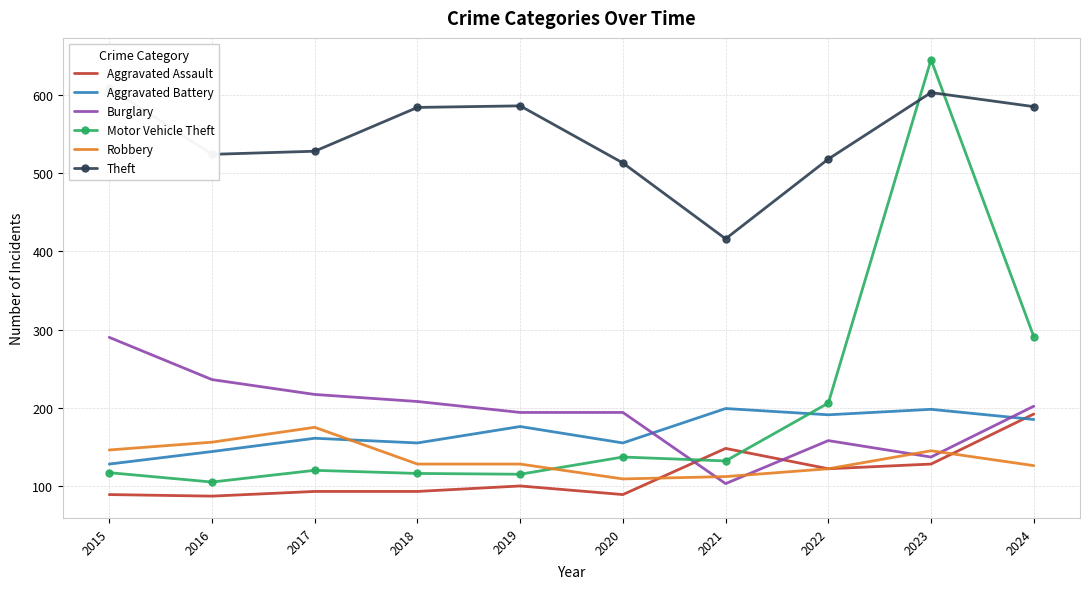

At 2018, list the series in order from smallest to largest.

Aggravated Assault, Motor Vehicle Theft, Robbery, Aggravated Battery, Burglary, Theft